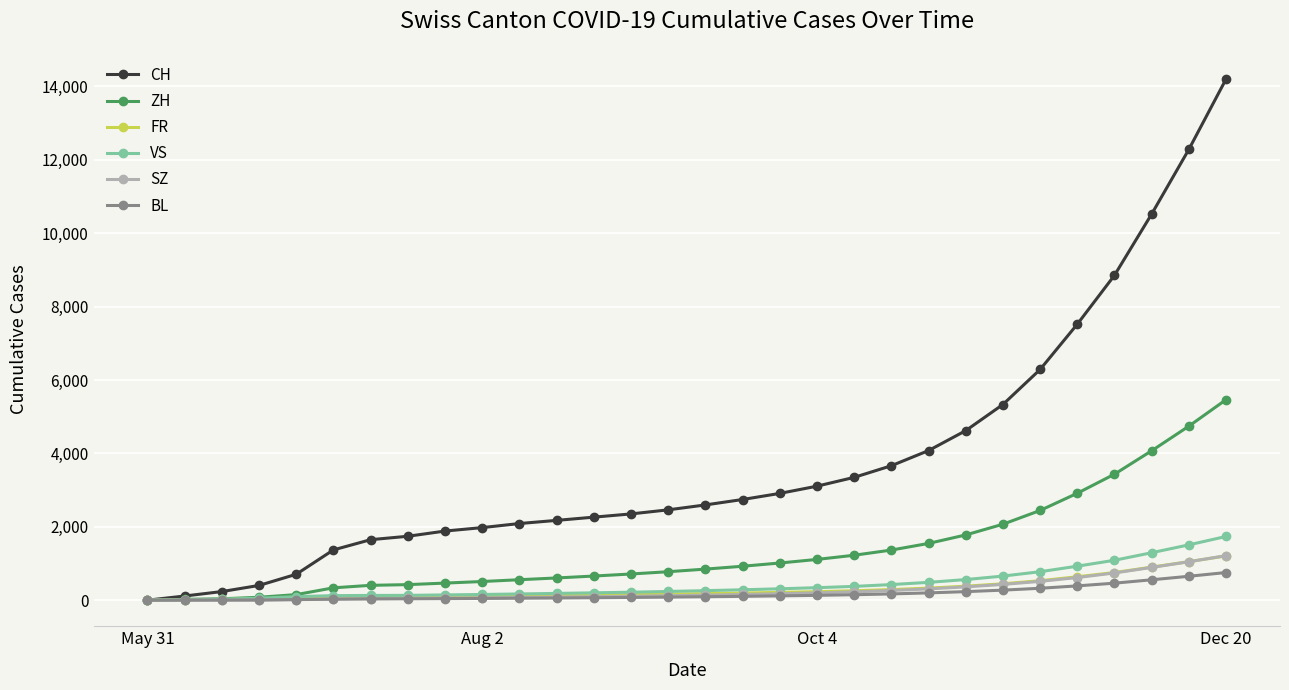

At how many categories does at least one series exceed 4349?

8